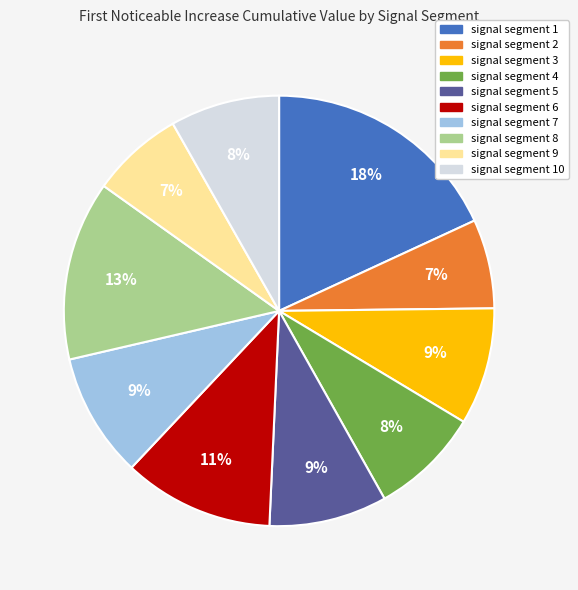

True or false: signal segment 5 accounts for 9% of the total.

True